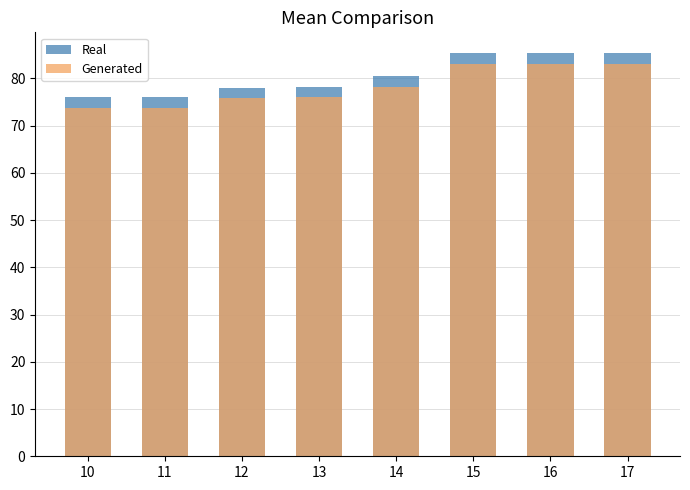

What is the difference between the second highest and minimum values in the Real series?

9.5